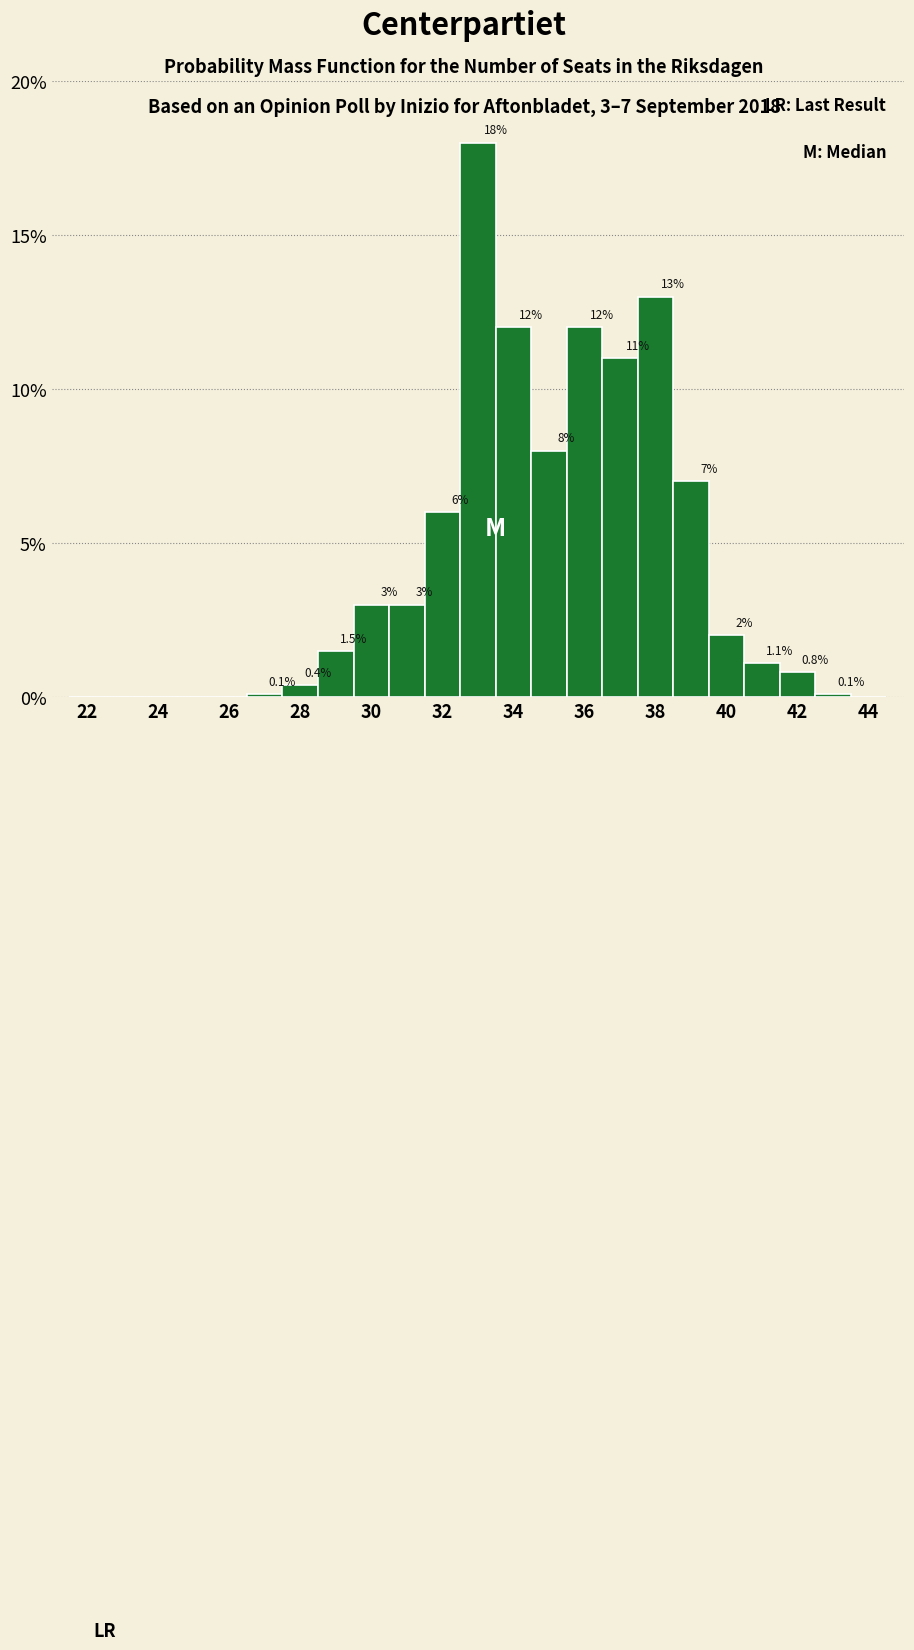

Over which range of the x-axis is the bar tallest?

32.5 to 33.5